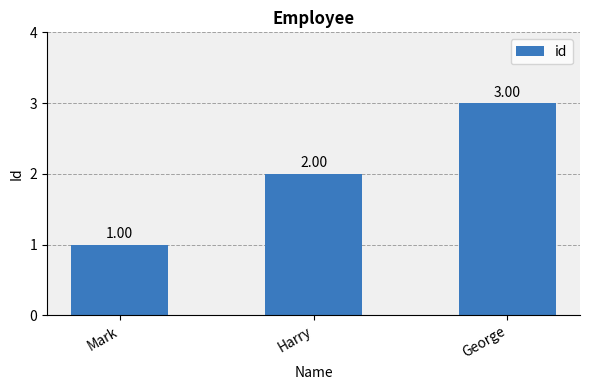

What is the maximum value shown in the chart?

3